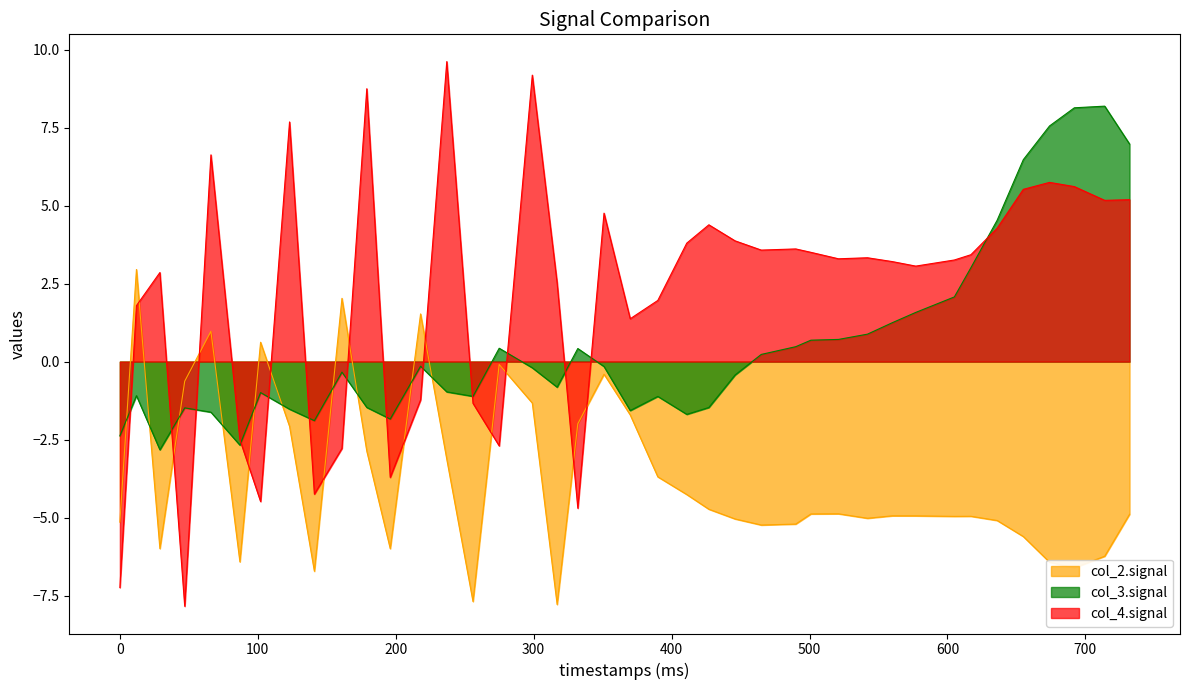

After their last crossing, which series has the higher values: col_3 or col_2?

col_3